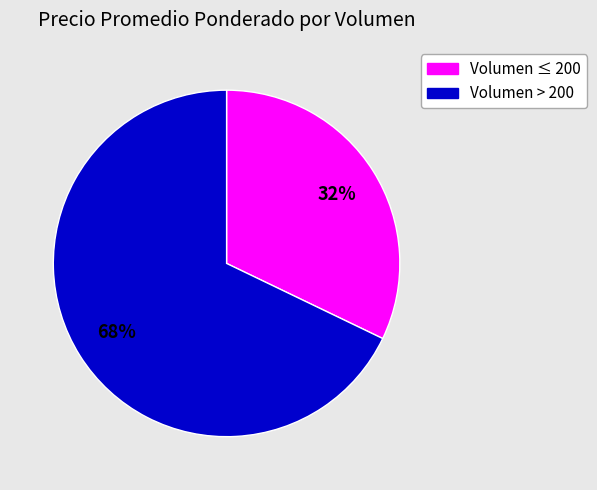

Does any single category account for the majority?

Yes